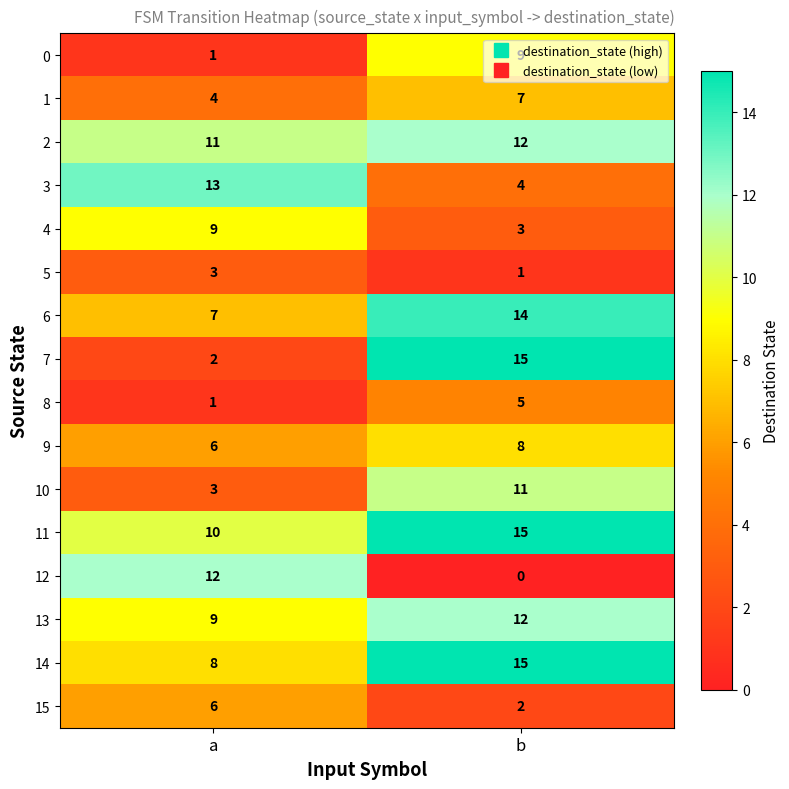

What is the approximate value of 3 at a?

13